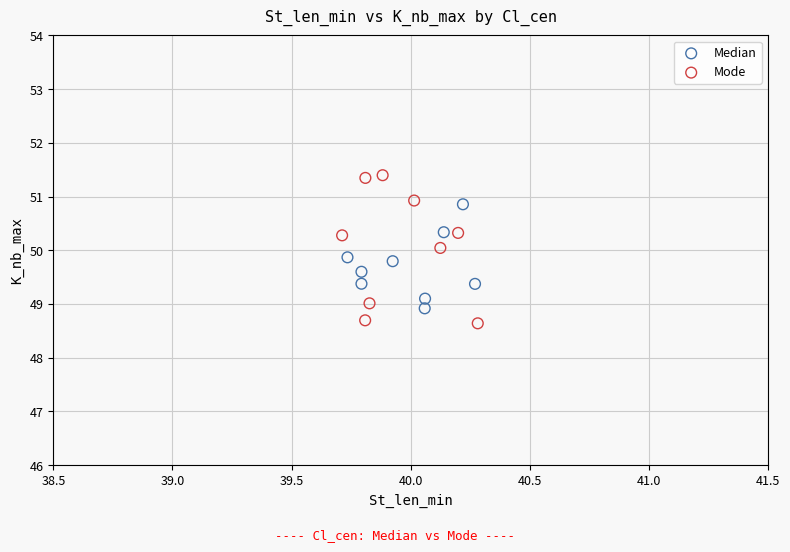

What are all the series names shown in the legend?

Median, Mode